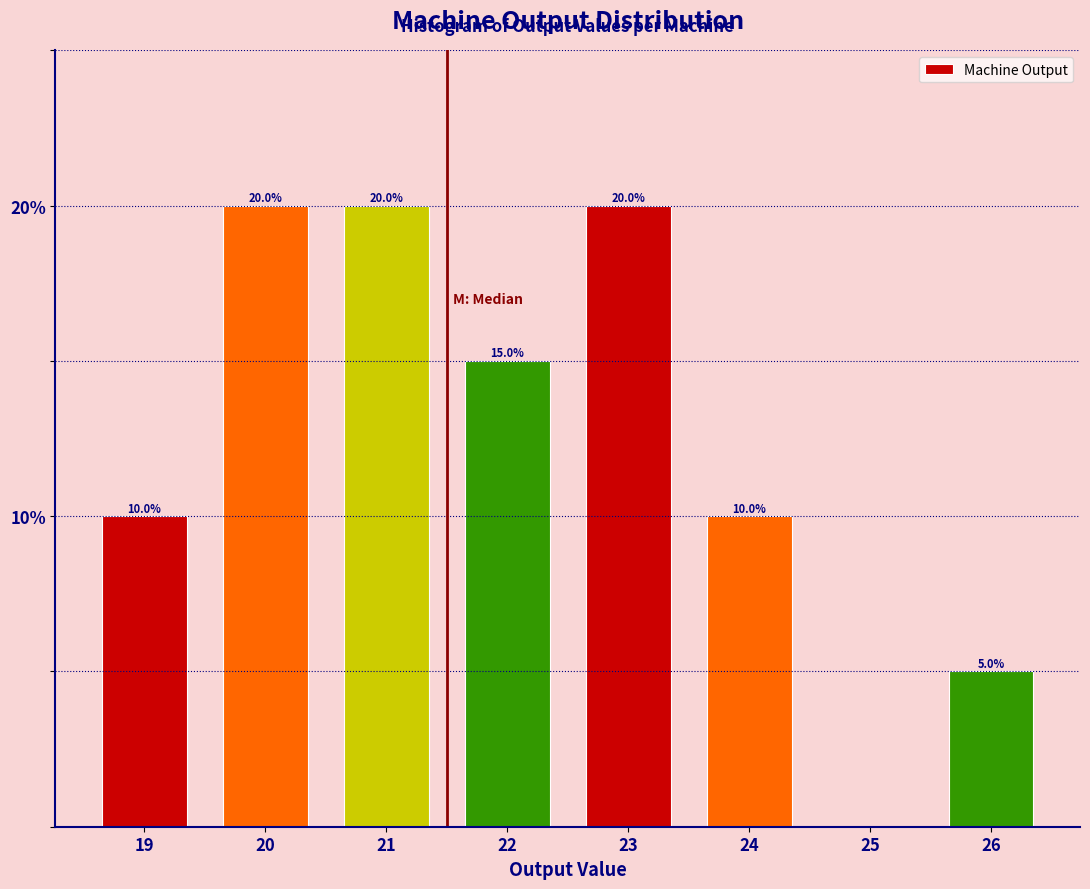

Reading left to right, extract all data points from this chart.

19=10	20=20	21=20	22=15	23=20	24=10	25=0	26=5